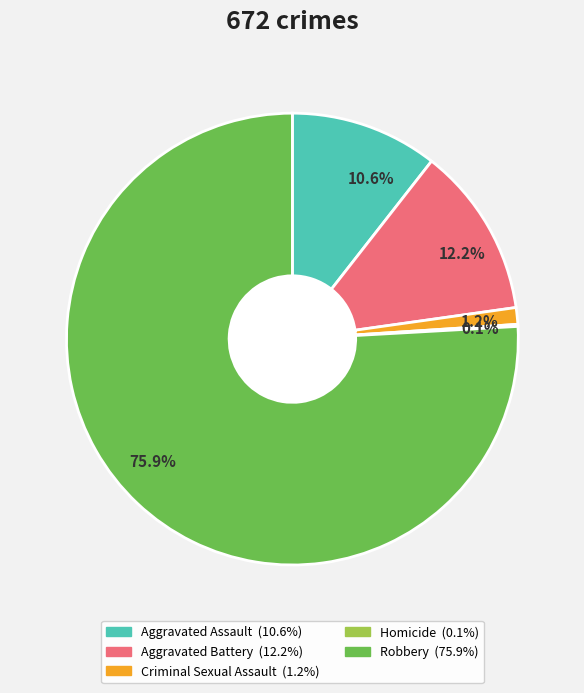

Which category has the biggest portion of the pie?

75.9%